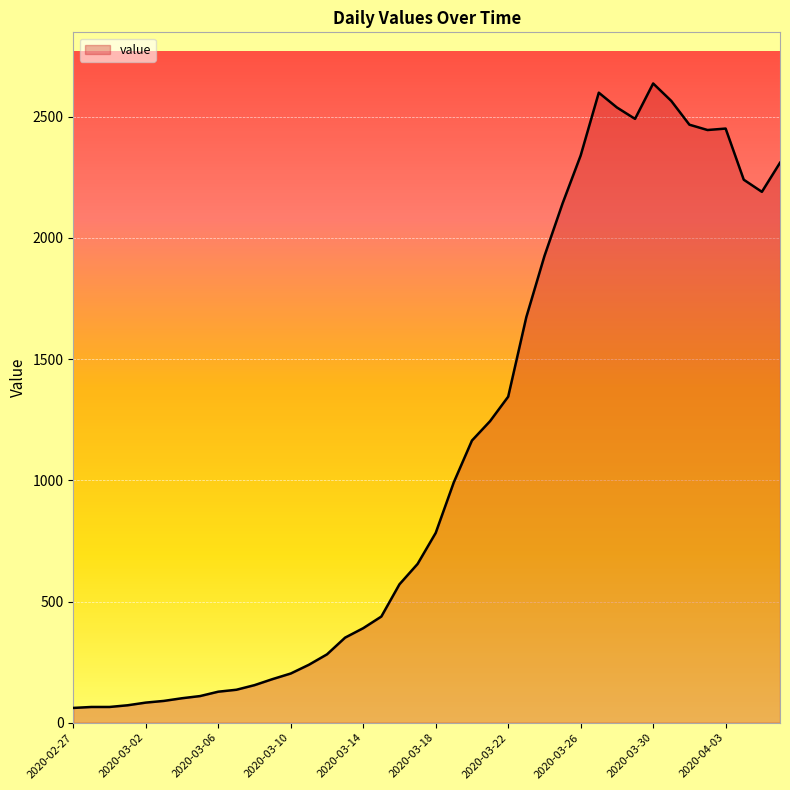

What is the maximum value shown in the chart?

2637